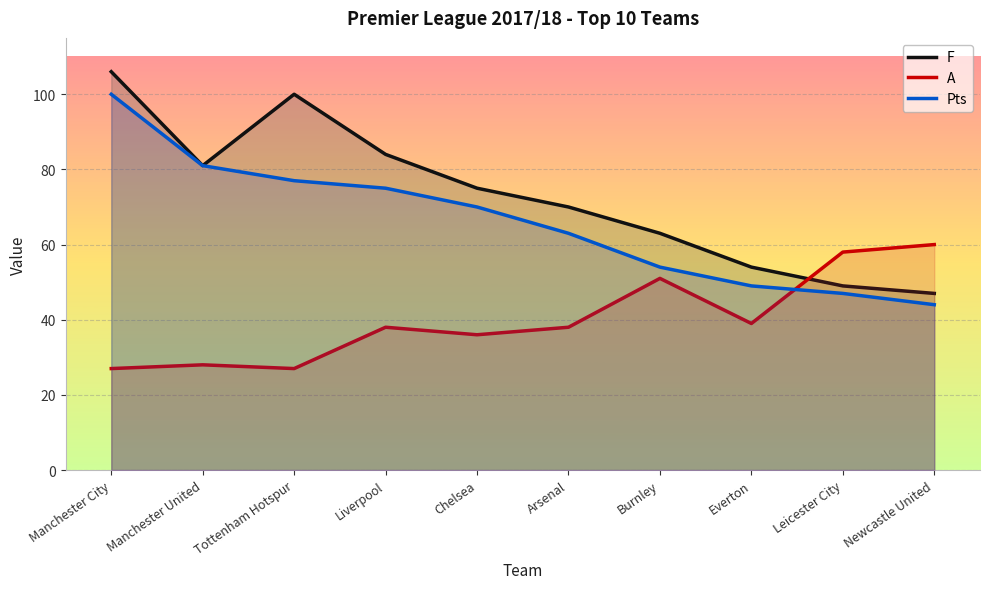

What are all the series names shown in the legend?

F, A, Pts